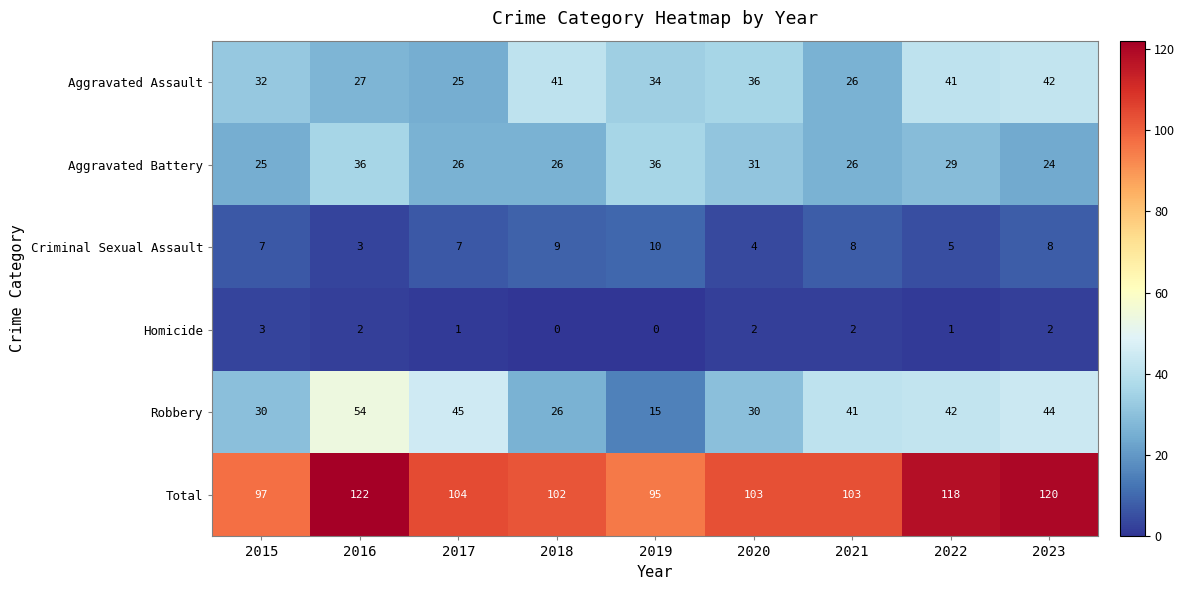

At how many categories does at least one series exceed 19?

9